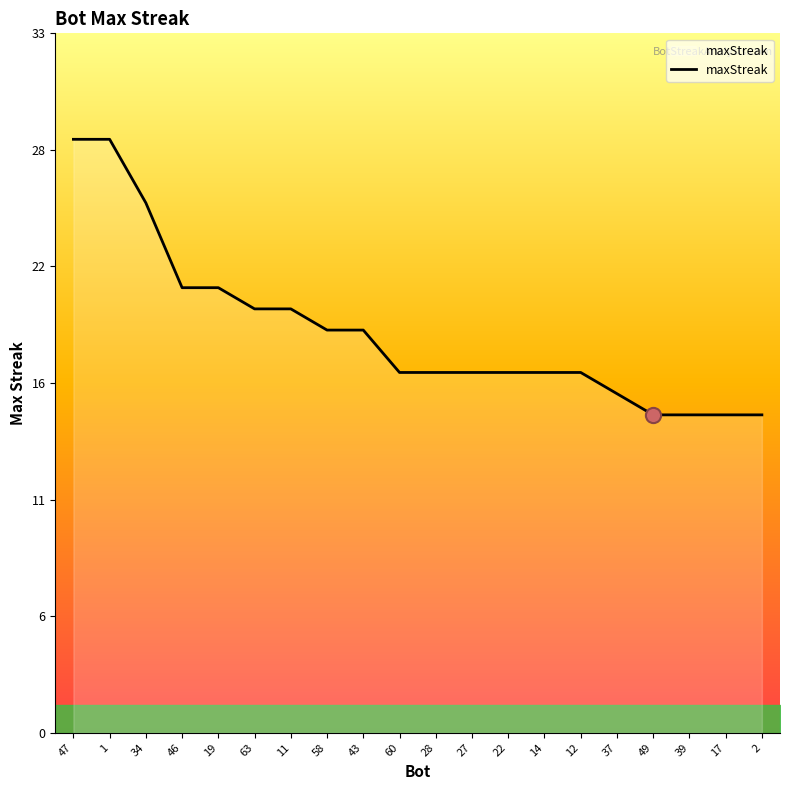

What is the ratio of the value at 22 to the value at 49?

1.1